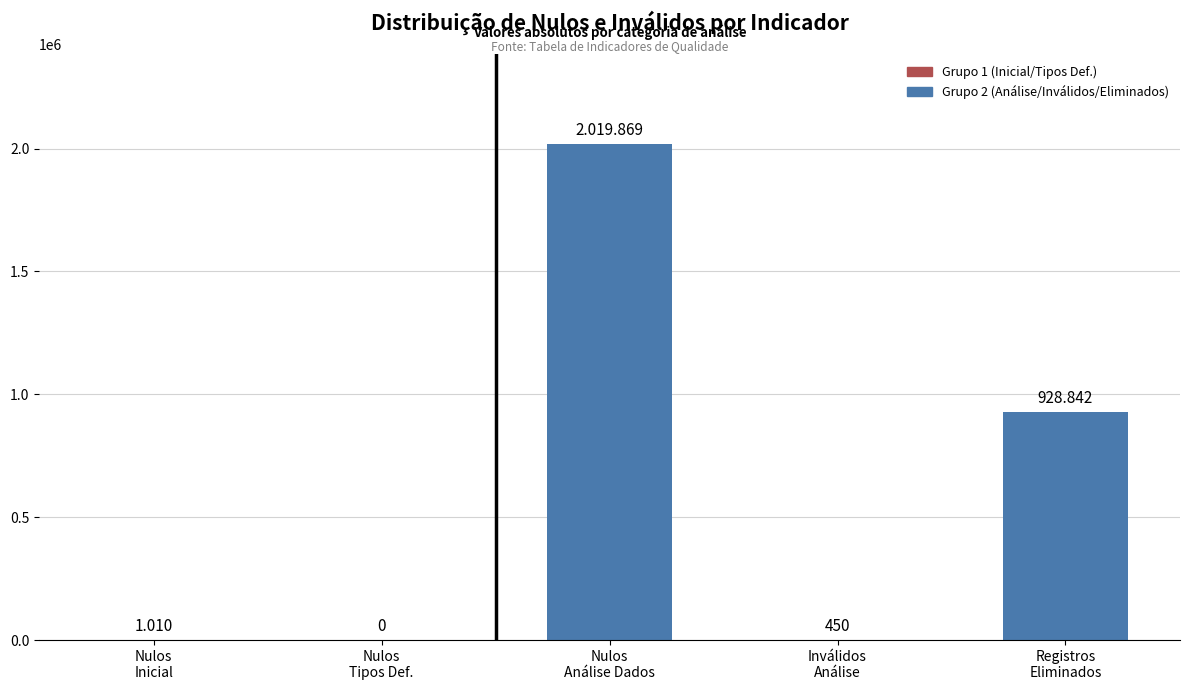

How many series are shown in this chart?

1